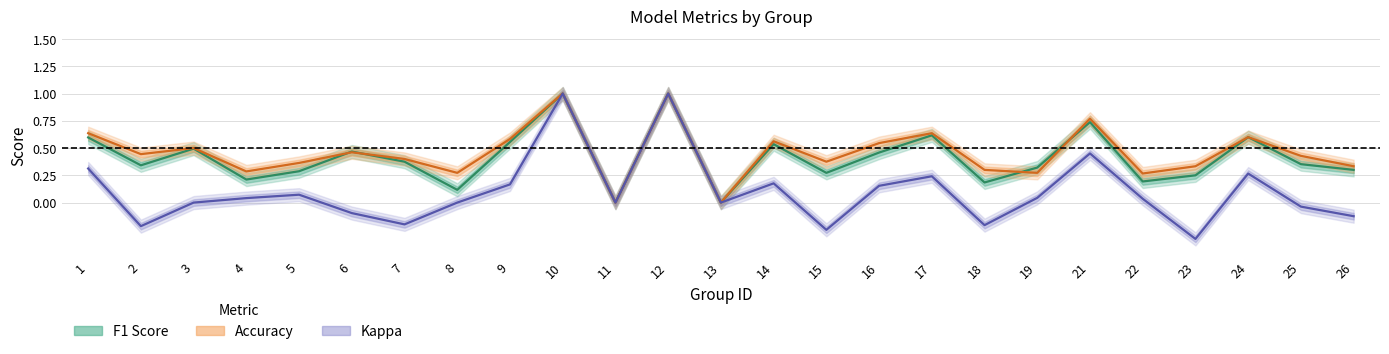

Reading left to right, extract all data points from this chart.

F1 Score: 1=0.6	2=0.3	3=0.5	4=0.2	5=0.3	6=0.5	7=0.4	8=0.1	9=0.6	10=1.0	11=0.0	12=1.0	13=0.0	14=0.5	15=0.3	16=0.5	17=0.6	18=0.2	19=0.3	21=0.7	22=0.2	23=0.2	24=0.6	25=0.4	26=0.3
Accuracy: 1=0.6	2=0.4	3=0.5	4=0.3	5=0.4	6=0.5	7=0.4	8=0.3	9=0.6	10=1.0	11=0.0	12=1.0	13=0.0	14=0.6	15=0.4	16=0.5	17=0.6	18=0.3	19=0.3	21=0.8	22=0.3	23=0.3	24=0.6	25=0.4	26=0.3
Kappa: 1=0.3	2=-0.2	3=0.0	4=0.0	5=0.1	6=-0.1	7=-0.2	8=0.0	9=0.2	10=1.0	11=0.0	12=1.0	13=0.0	14=0.2	15=-0.2	16=0.2	17=0.2	18=-0.2	19=0.0	21=0.5	22=0.0	23=-0.3	24=0.3	25=-0.0	26=-0.1